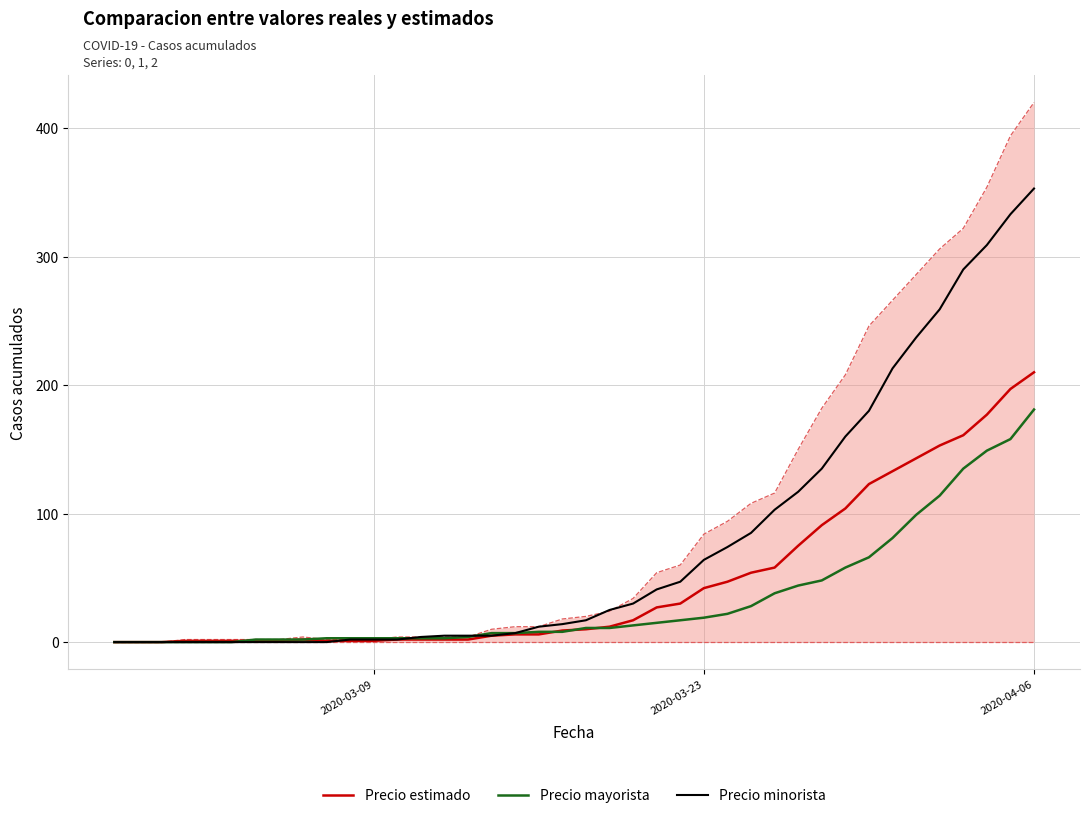

What is the highest value of the Precio minorista series?

353